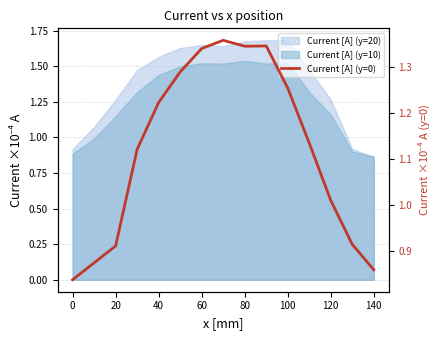

Does the chart display data point markers on the line(s)?

No